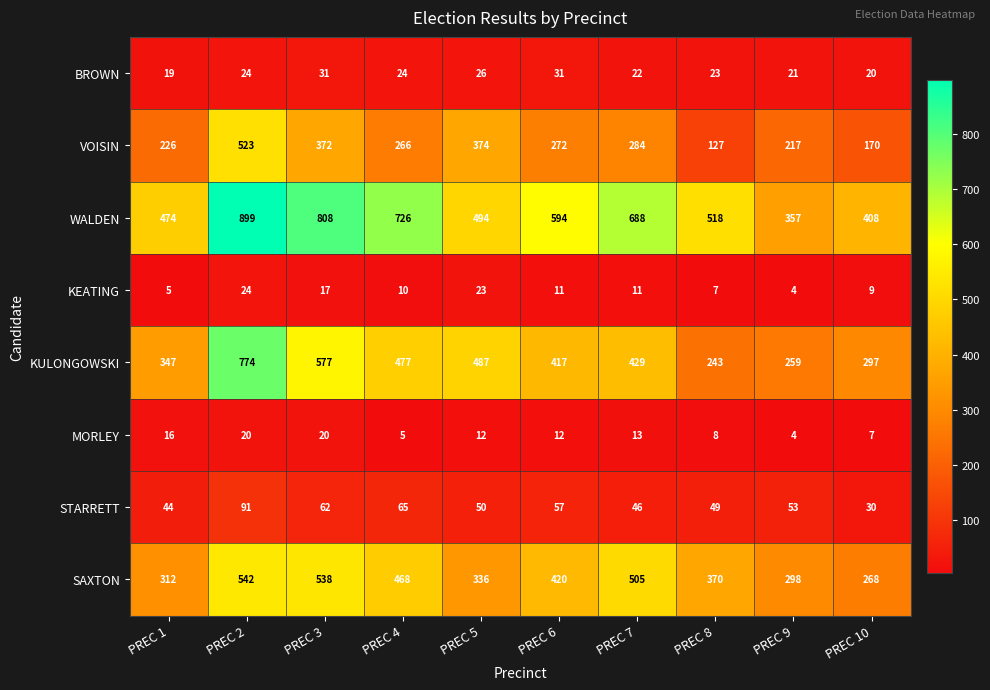

How many categories are shown in the chart?

10